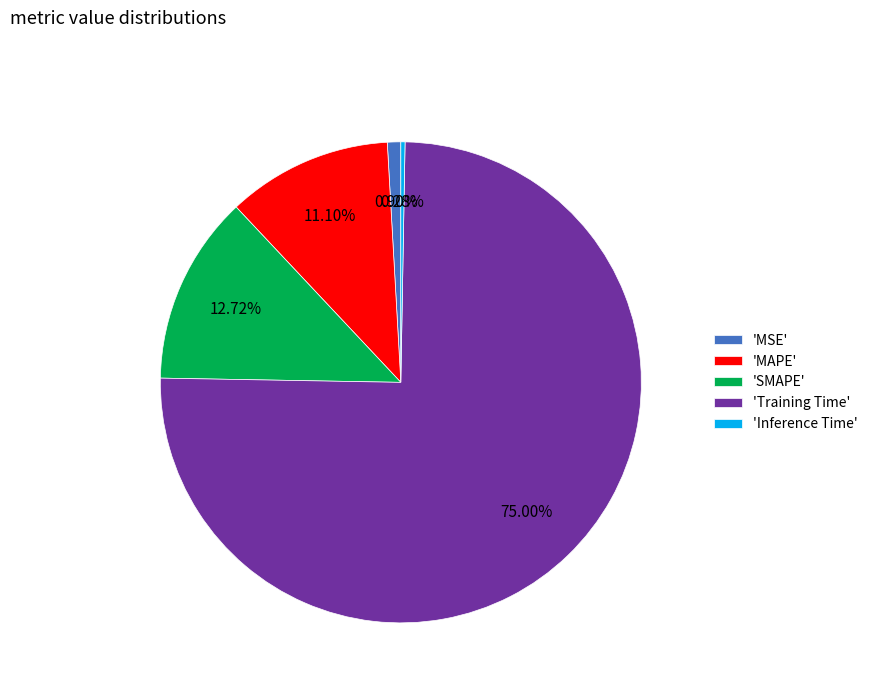

Is the sum of 'MAPE' and 'SMAPE' greater than half?

No